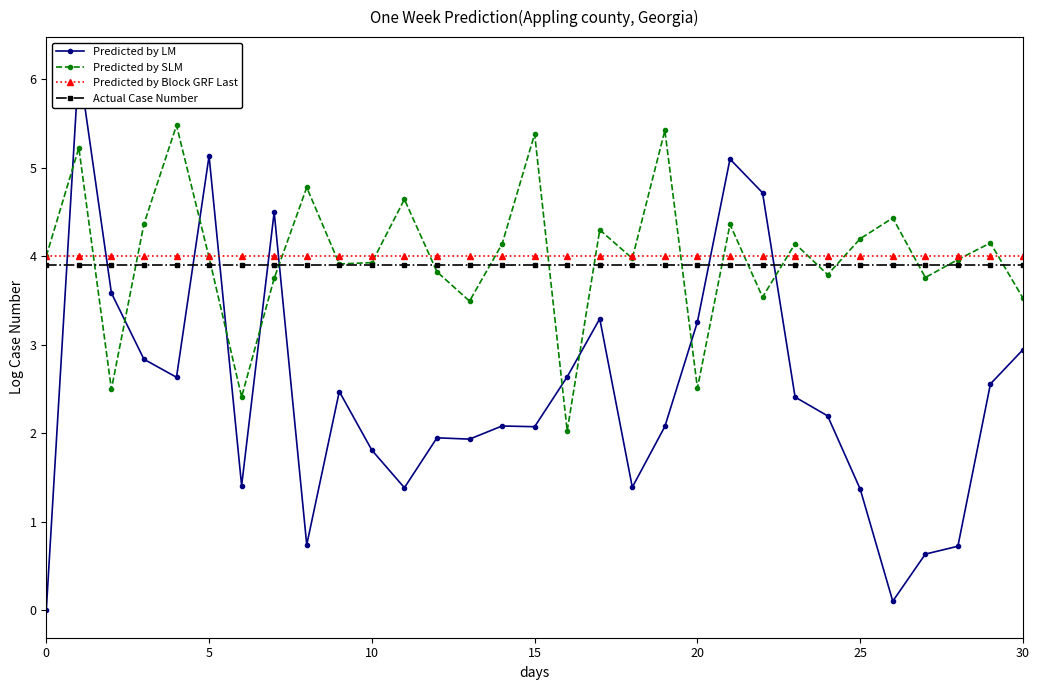

Reading left to right, transcribe all the data shown in this chart.

Predicted by LM: 0.0	6.2	3.6	2.8	2.6	5.1	1.4	4.5	0.7	2.5	1.8	1.4	1.9	1.9	2.1	2.1	2.6	3.3	1.4	2.1	3.3	5.1	4.7	2.4	2.2	1.4	0.1	0.6	0.7	2.6	2.9
Predicted by SLM: 4.0	5.2	2.5	4.4	5.5	4.0	2.4	3.7	4.8	3.9	3.9	4.6	3.8	3.5	4.1	5.4	2.0	4.3	4.0	5.4	2.5	4.4	3.5	4.1	3.8	4.2	4.4	3.8	4.0	4.1	3.5
Predicted by Block GRF Last: 4.0	4.0	4.0	4.0	4.0	4.0	4.0	4.0	4.0	4.0	4.0	4.0	4.0	4.0	4.0	4.0	4.0	4.0	4.0	4.0	4.0	4.0	4.0	4.0	4.0	4.0	4.0	4.0	4.0	4.0	4.0
Actual Case Number: 3.9	3.9	3.9	3.9	3.9	3.9	3.9	3.9	3.9	3.9	3.9	3.9	3.9	3.9	3.9	3.9	3.9	3.9	3.9	3.9	3.9	3.9	3.9	3.9	3.9	3.9	3.9	3.9	3.9	3.9	3.9